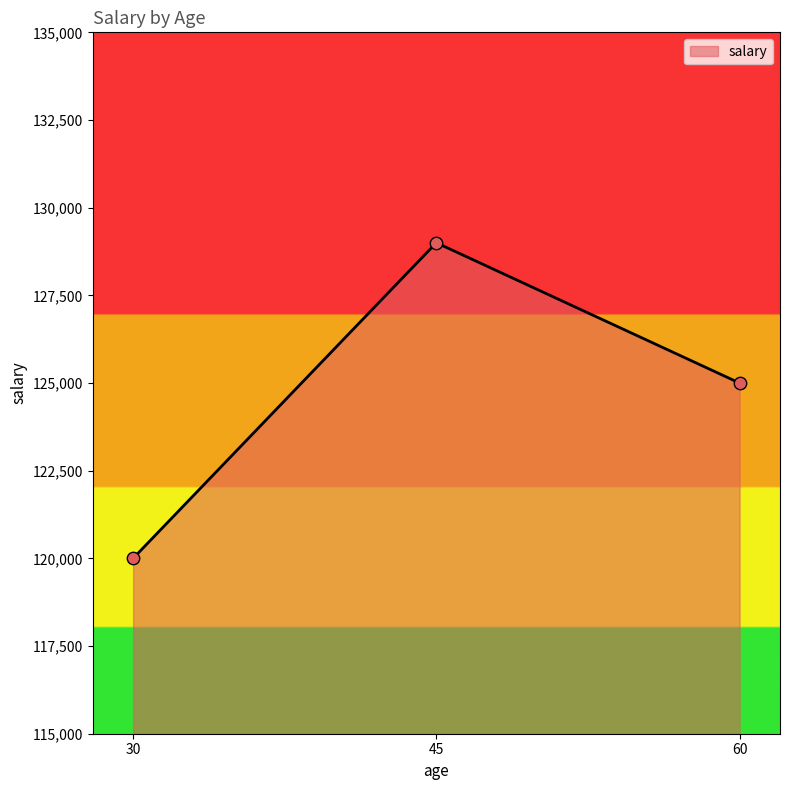

What is the ratio of the value at 60 to the value at 45?

1.0